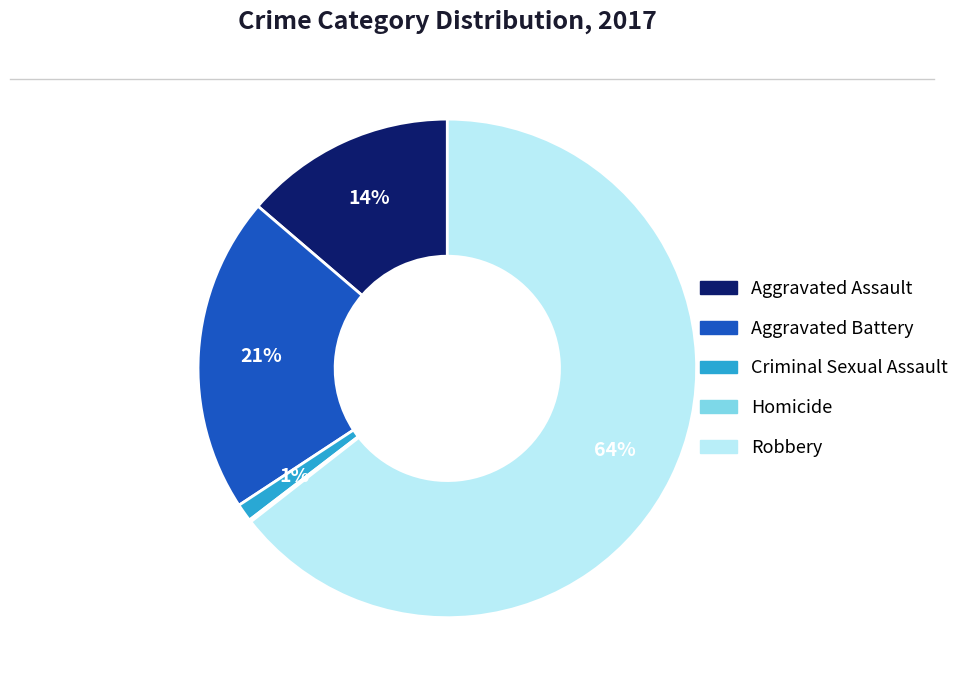

Is it true that Aggravated Assault is 14% of the pie?

True